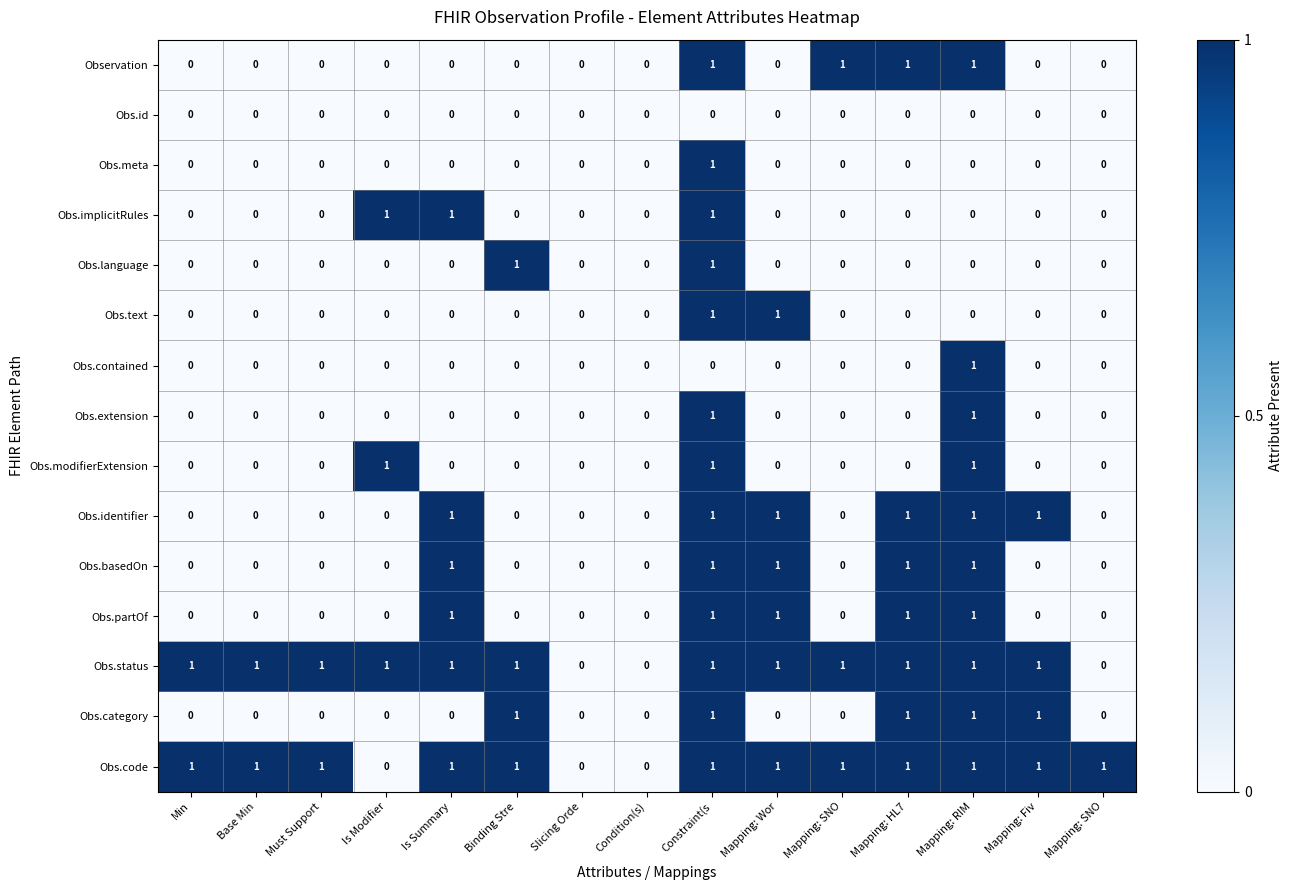

Rank the series by their maximum value, from highest to lowest.

Observation, Obs.meta, Obs.implicitRules, Obs.language, Obs.text, Obs.contained, Obs.extension, Obs.modifierExtension, Obs.identifier, Obs.basedOn, Obs.partOf, Obs.status, Obs.category, Obs.code, Obs.id